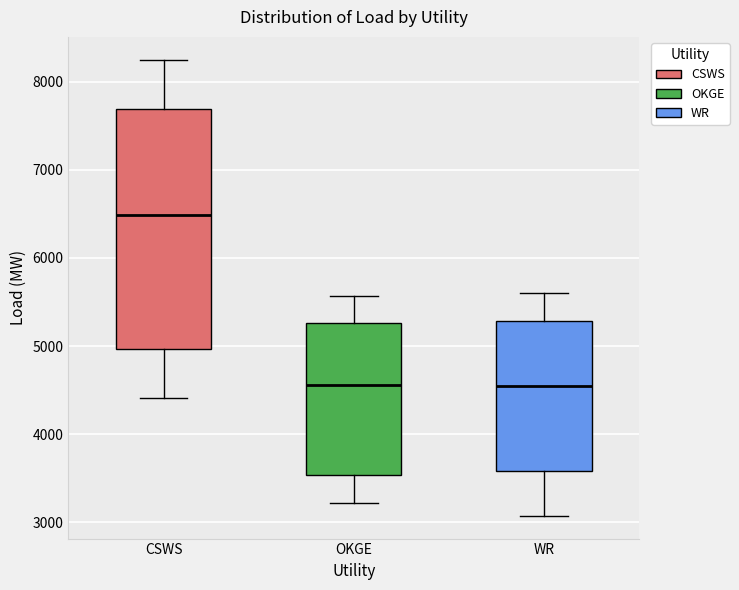

Reading left to right, transcribe this box plot: for each box, give where its median line is, the range the box spans, and where its two whiskers end, as read against the y-axis. The values are not printed on the chart, so give them approximately, as read against the axis.

CSWS: median 6500, box 5000 to 7700, whiskers 4400 to 8300
OKGE: median 4600, box 3500 to 5300, whiskers 3200 to 5600
WR: median 4500, box 3600 to 5300, whiskers 3100 to 5600